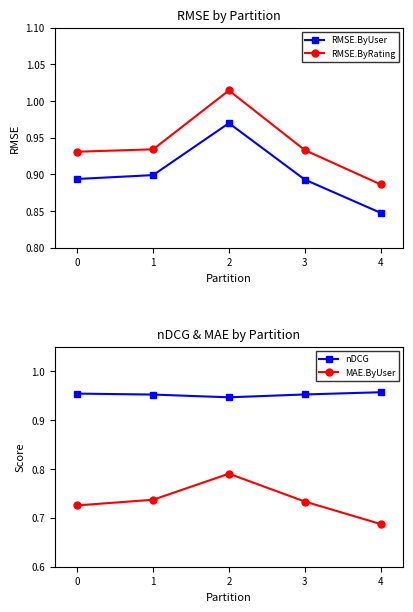

At 1, list the series in order from largest to smallest.

nDCG, RMSE.ByRating, RMSE.ByUser, MAE.ByUser